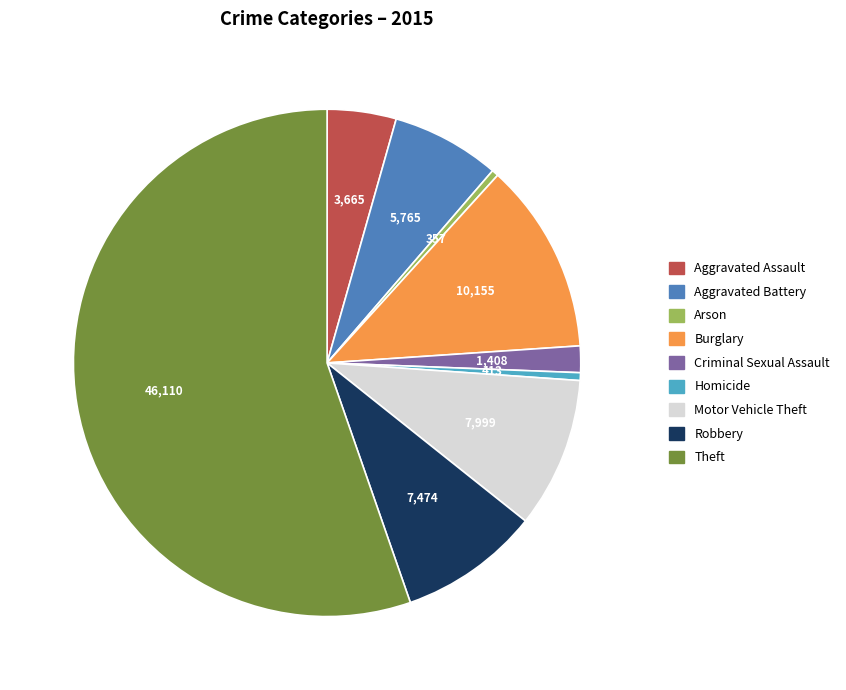

Which category has the biggest portion of the pie?

Theft